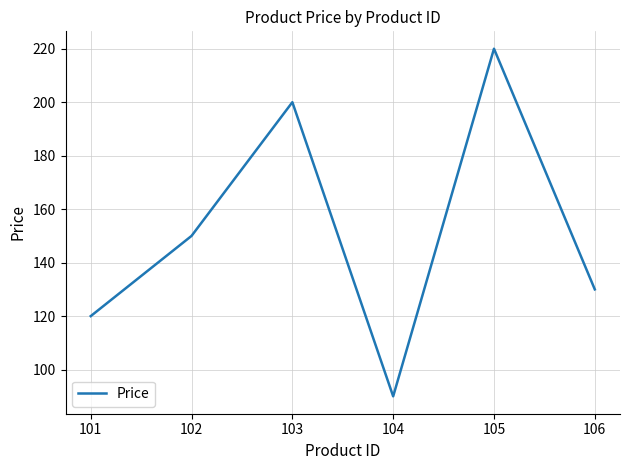

Reading left to right, list all the values displayed in this chart.

101=120	102=150	103=200	104=90	105=220	106=130